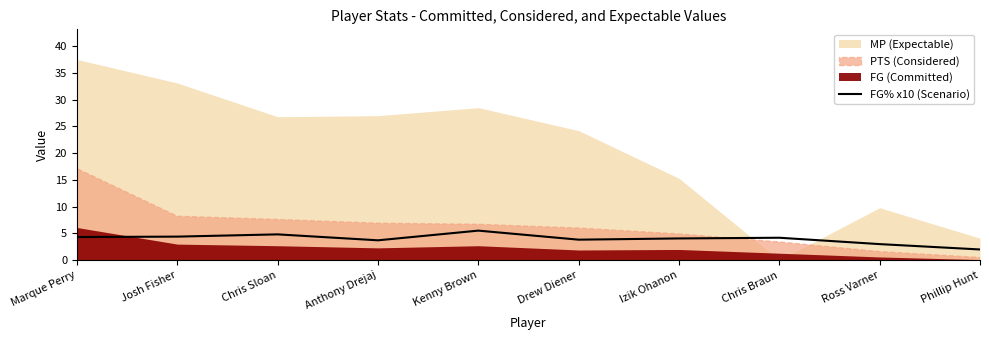

True or false: FG% x10 (Scenario) has a value of 3.8 at Drew Diener.

True